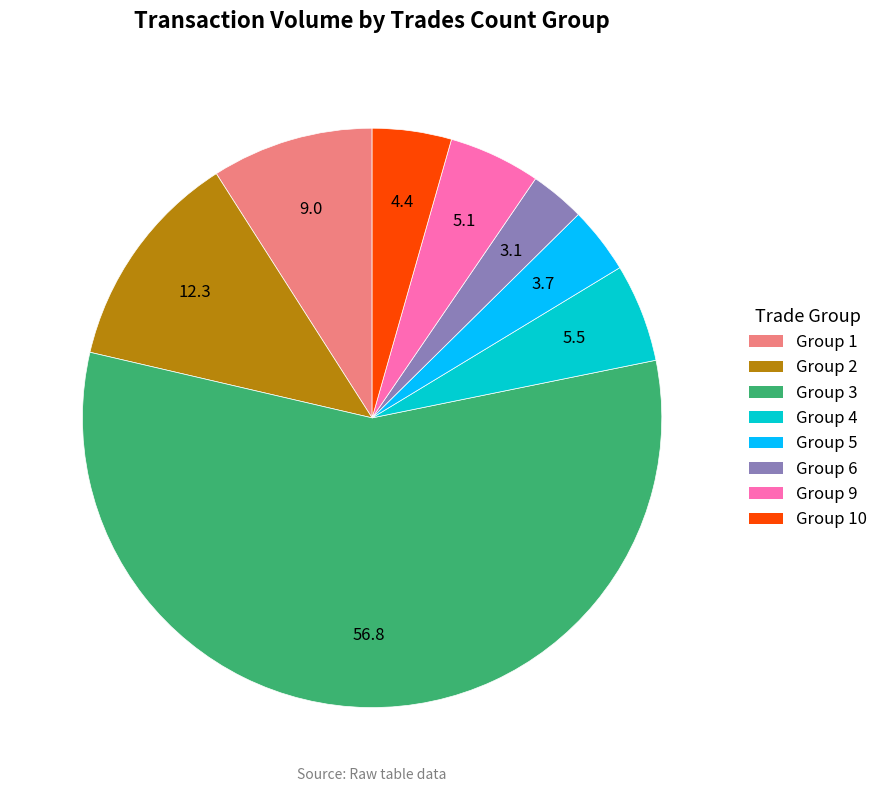

Is there any slice that represents more than half of the pie?

Yes